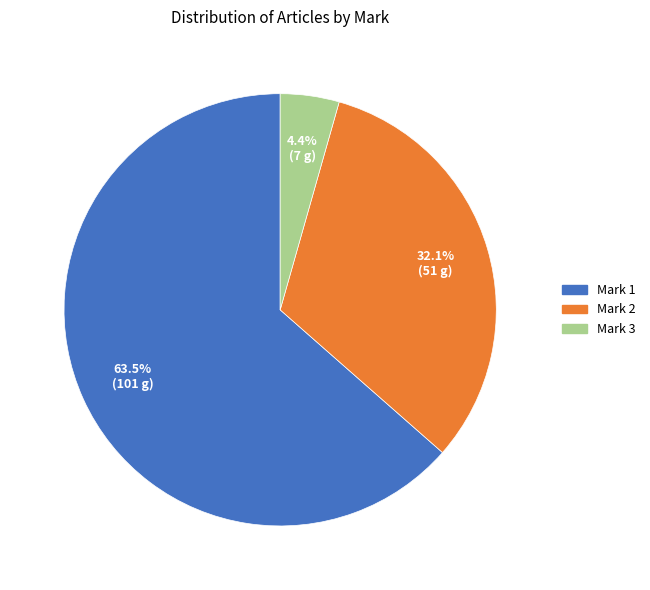

Is there any slice that represents more than half of the pie?

Yes